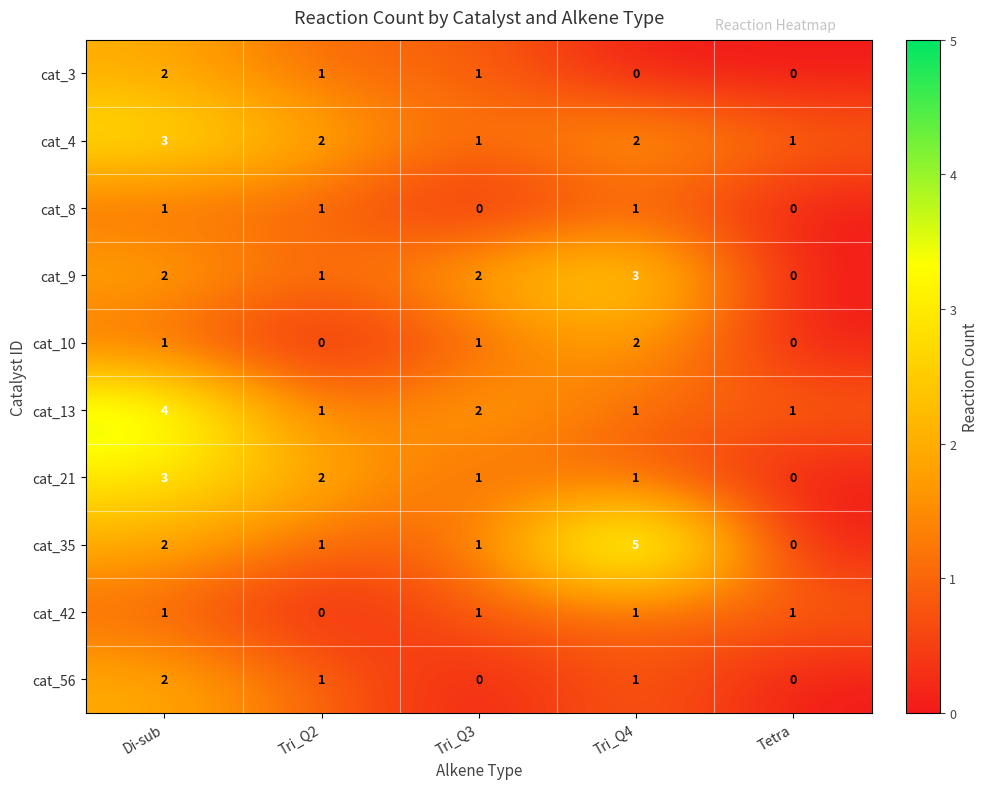

Between Tri_Q3 and Tetra, which series saw the biggest shift?

cat_9